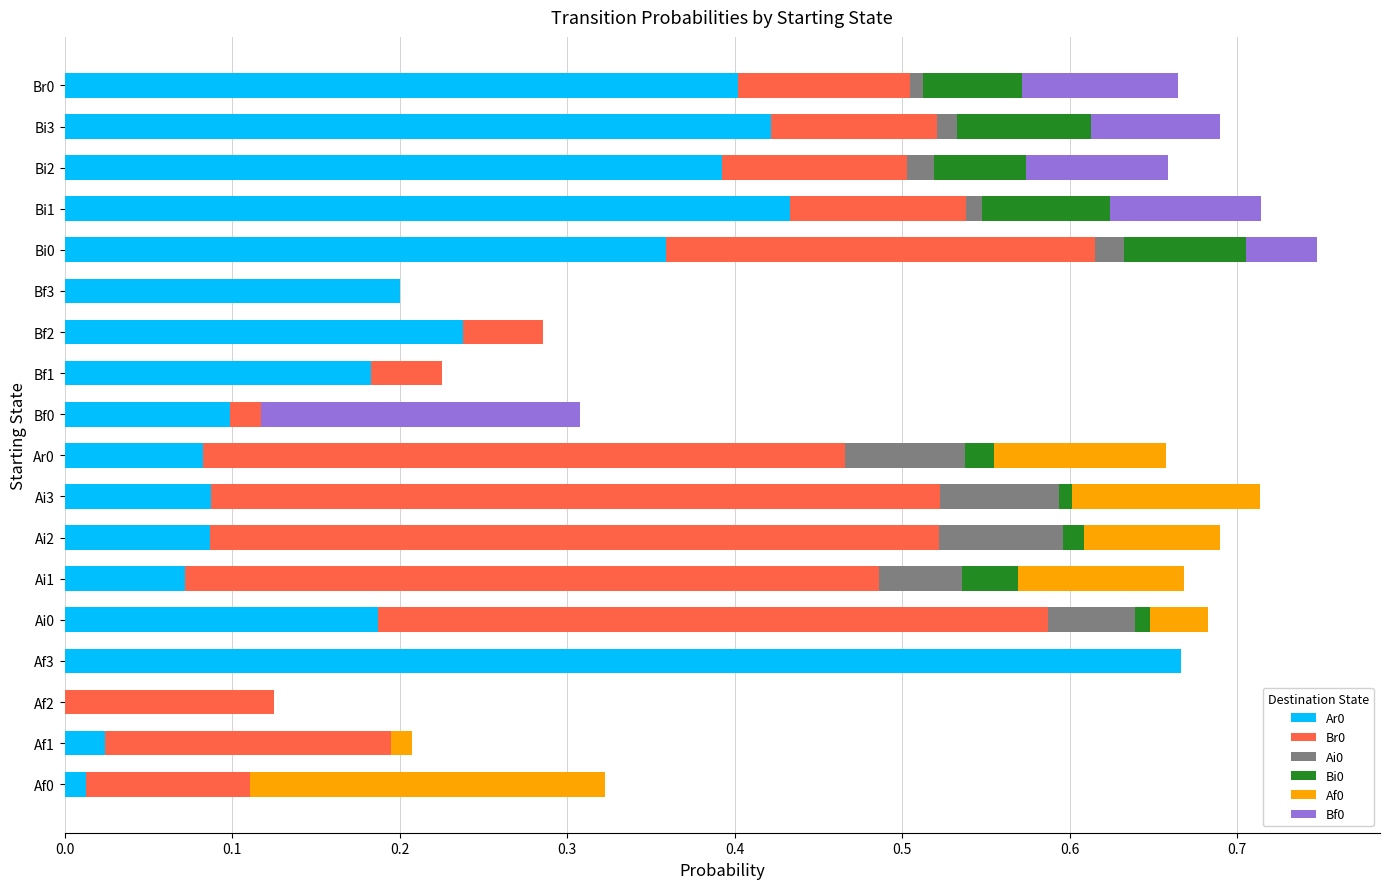

What is the sum of the Ar0 values at Af3 and Bf2?

0.9